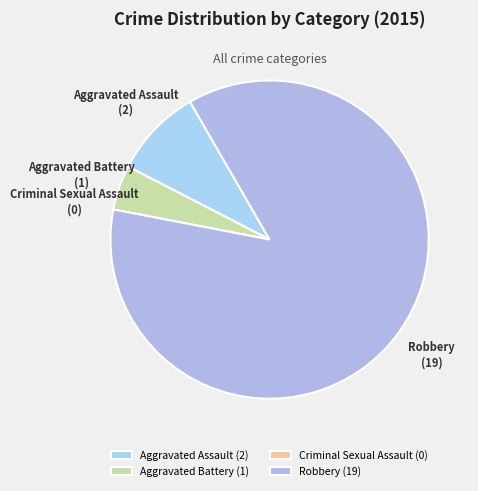

True or false: Robbery accounts for 86% of the total.

True